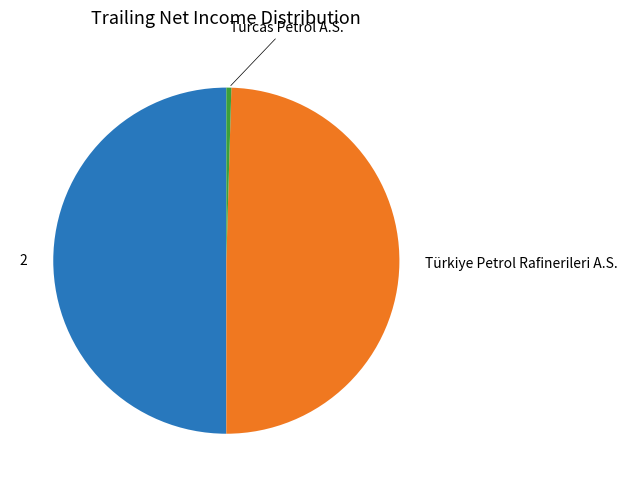

Count the number of slices in the pie.

3